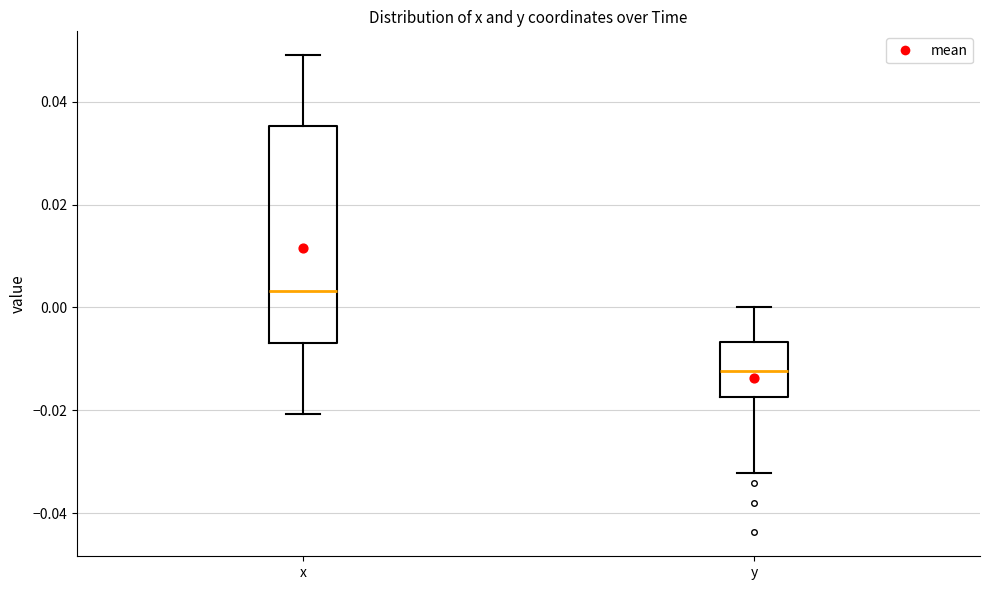

Where does the median line of the box for x sit on the y-axis? The values are not printed on the chart, so give them approximately, as read against the axis.

0.004